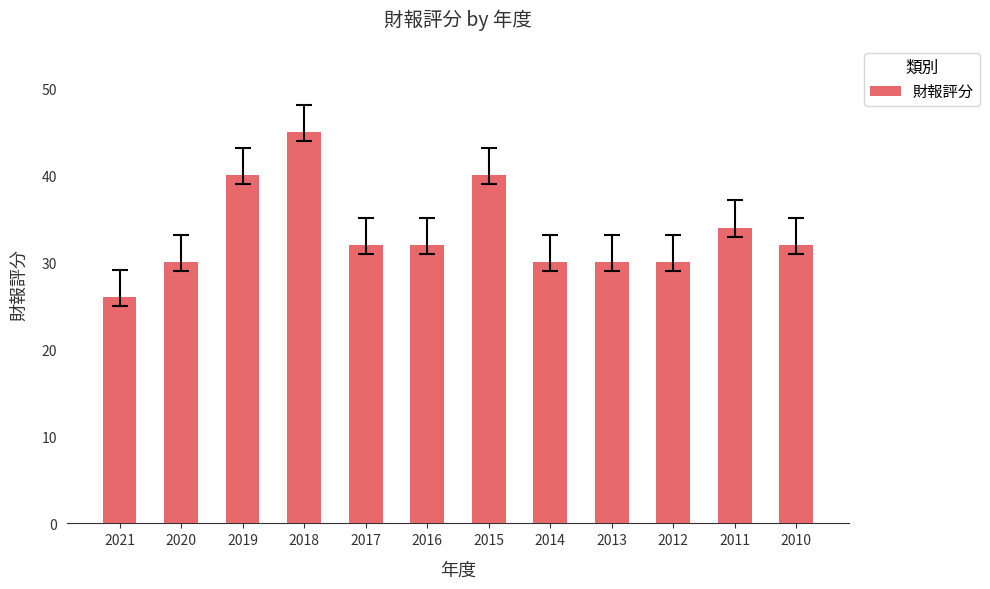

Which label corresponds to the largest value in the chart?

2018